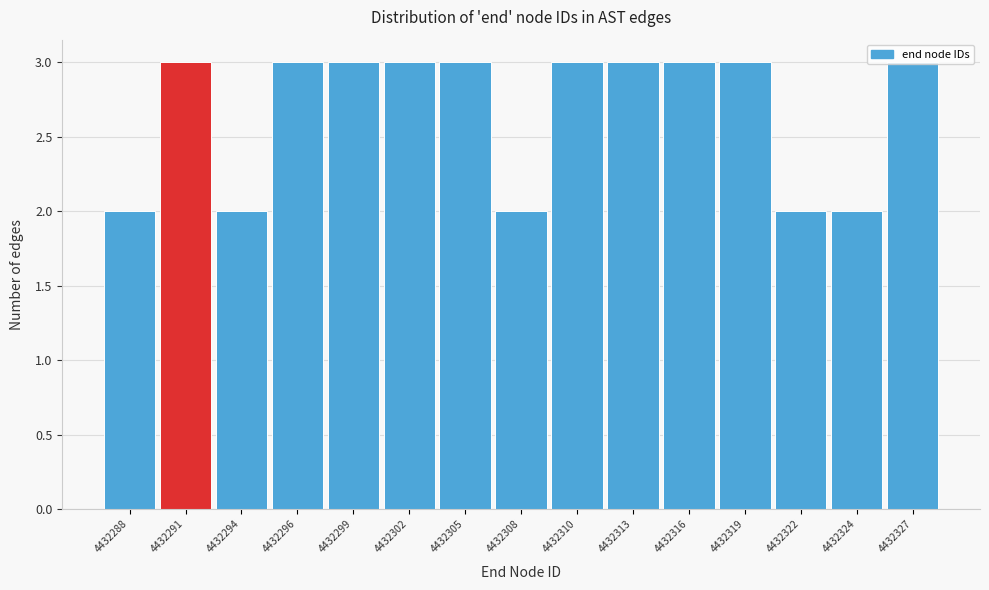

What is the value of the 10th bar from the left?

3